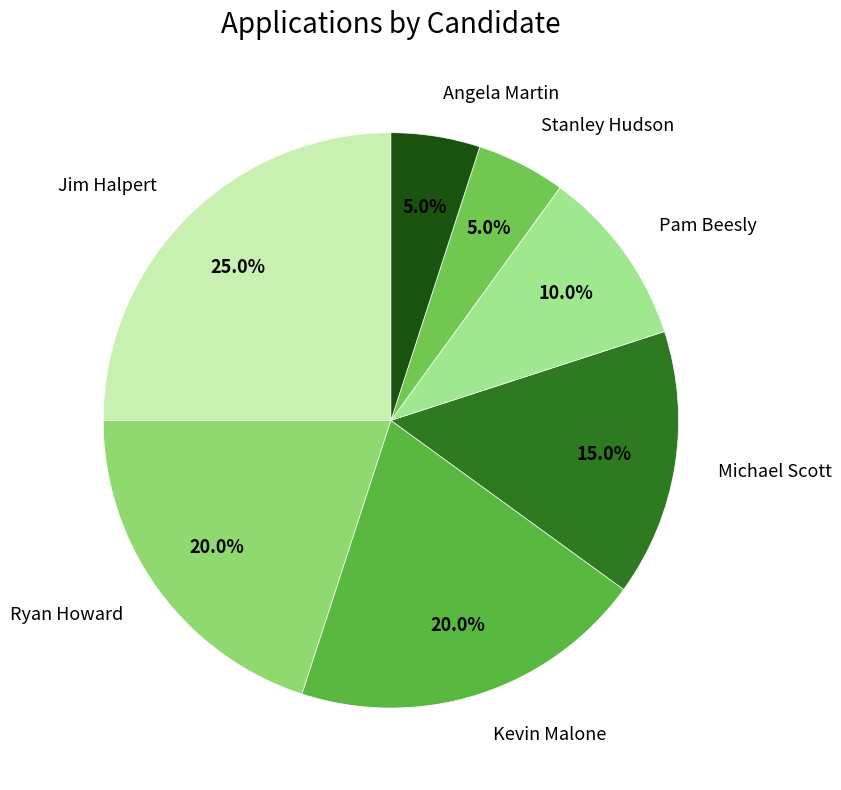

Between Stanley Hudson and Kevin Malone, which is larger?

Kevin Malone